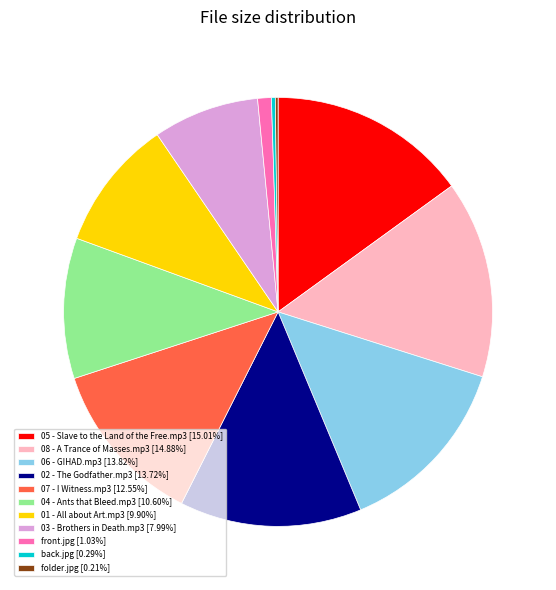

Is the sum of 07 - I Witness.mp3 and front.jpg greater than half?

No